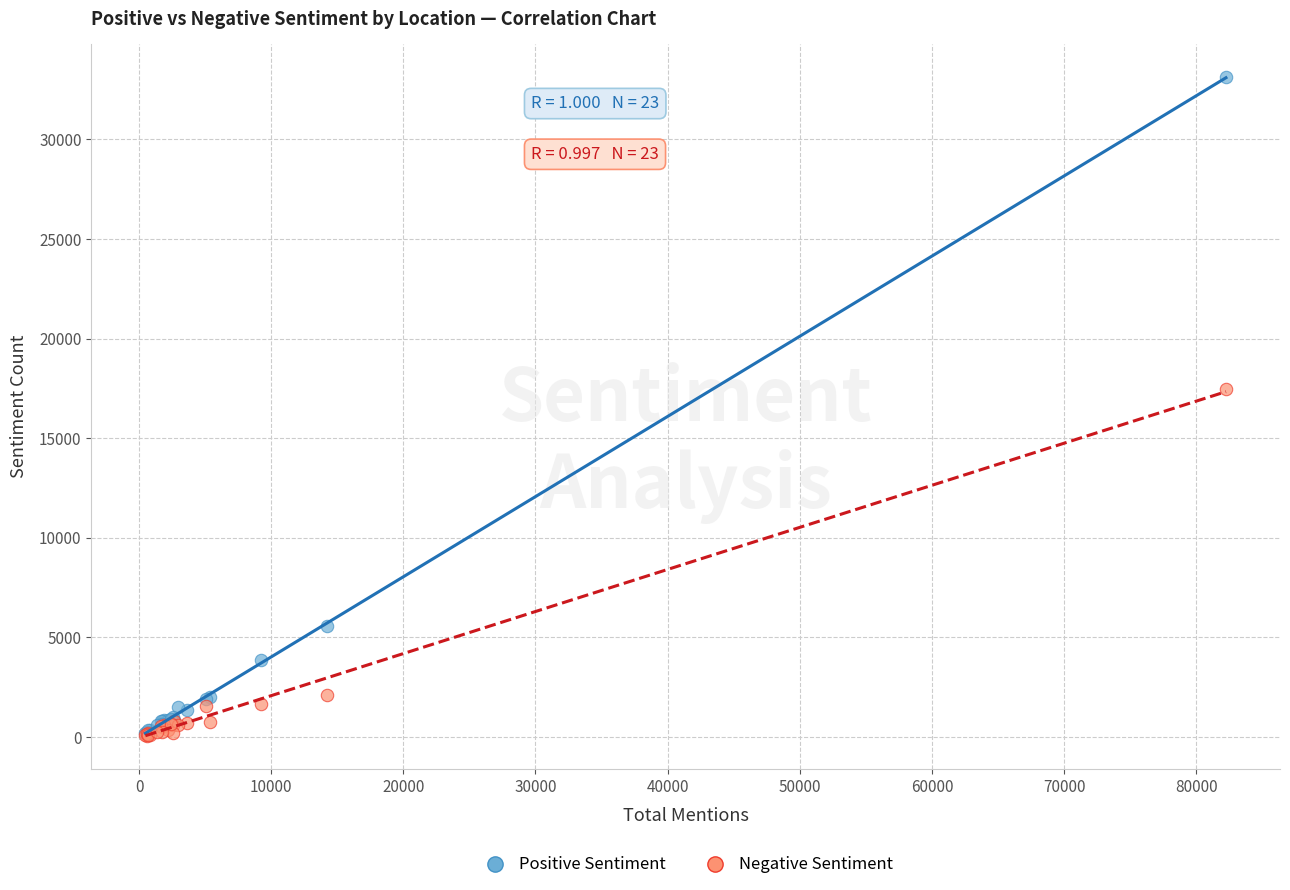

Across all series, what Y value is closest to 16589?

17490